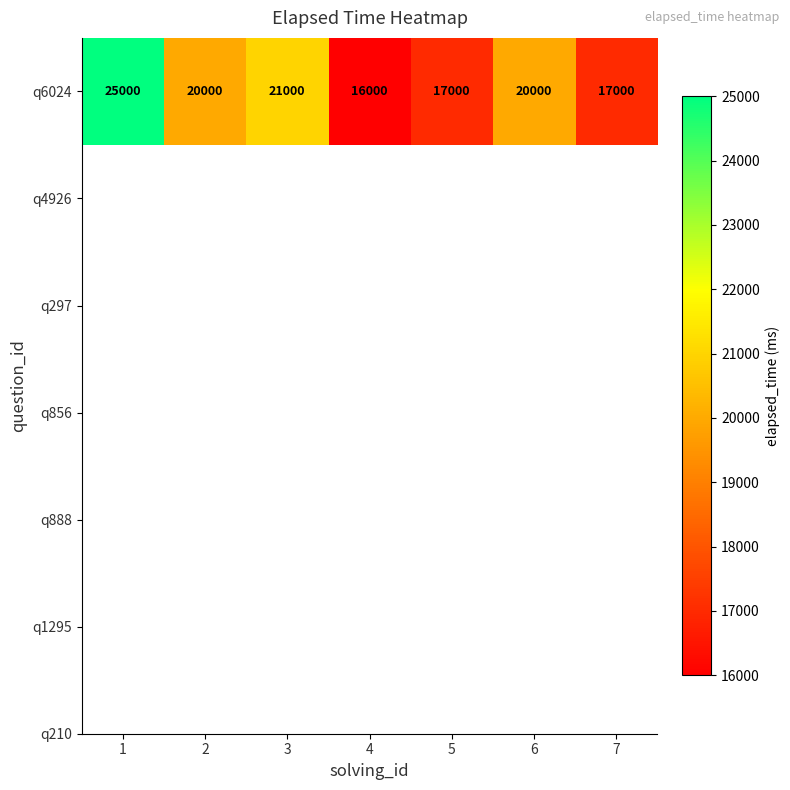

Is it true that the value at 7 is 17000?

True